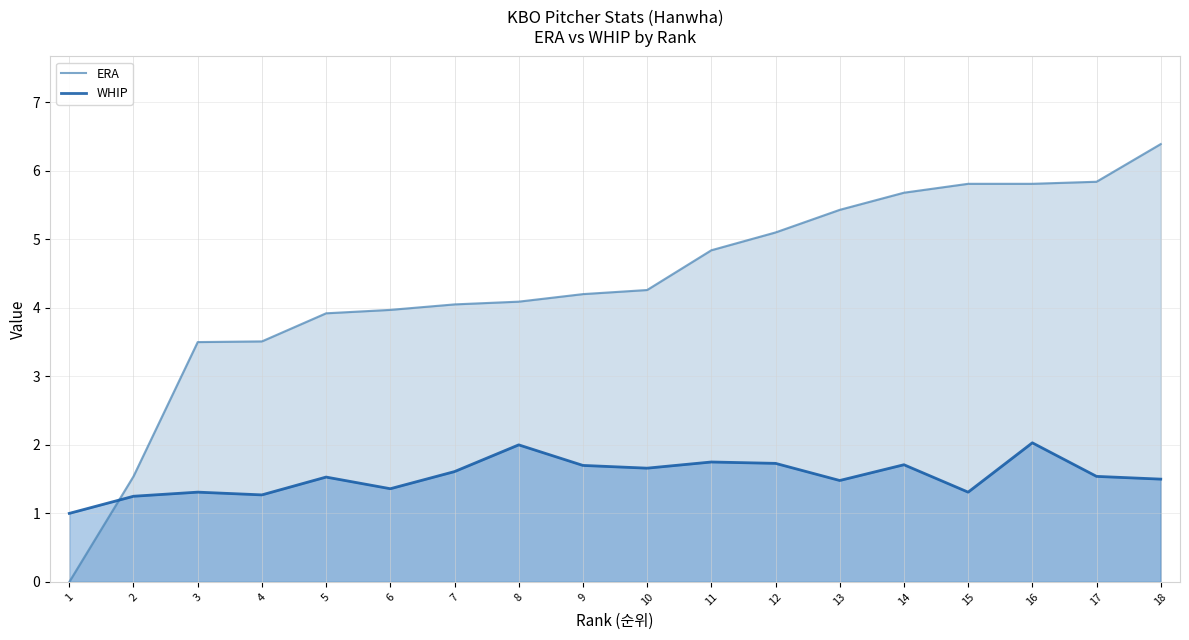

What value does the ERA series have at 13?

5.4